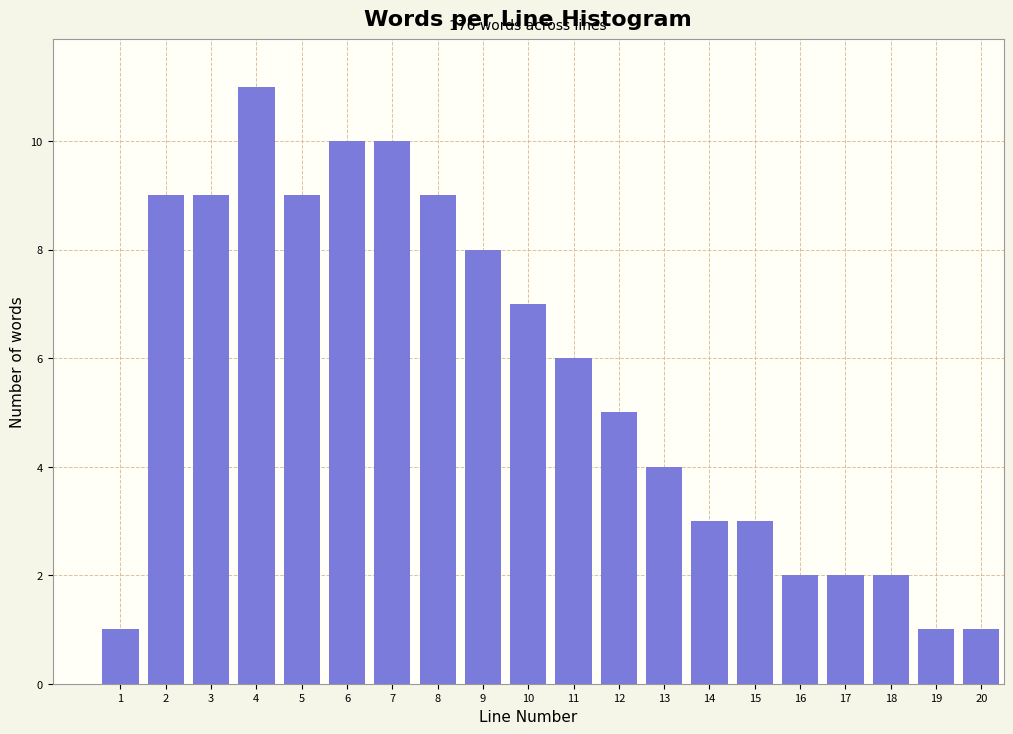

Reading left to right, extract all data points from this chart.

1	9	9	11	9	10	10	9	8	7	6	5	4	3	3	2	2	2	1	1